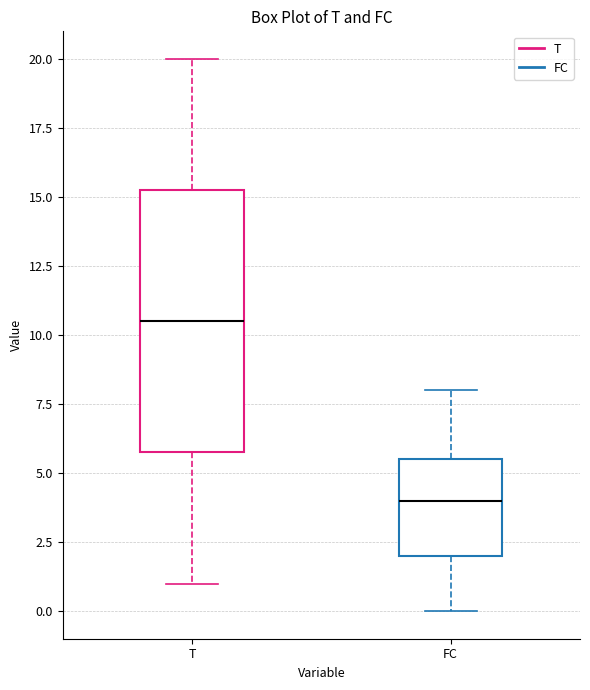

Where does the lower whisker of the box for T end on the y-axis? The values are not printed on the chart, so give them approximately, as read against the axis.

1.0